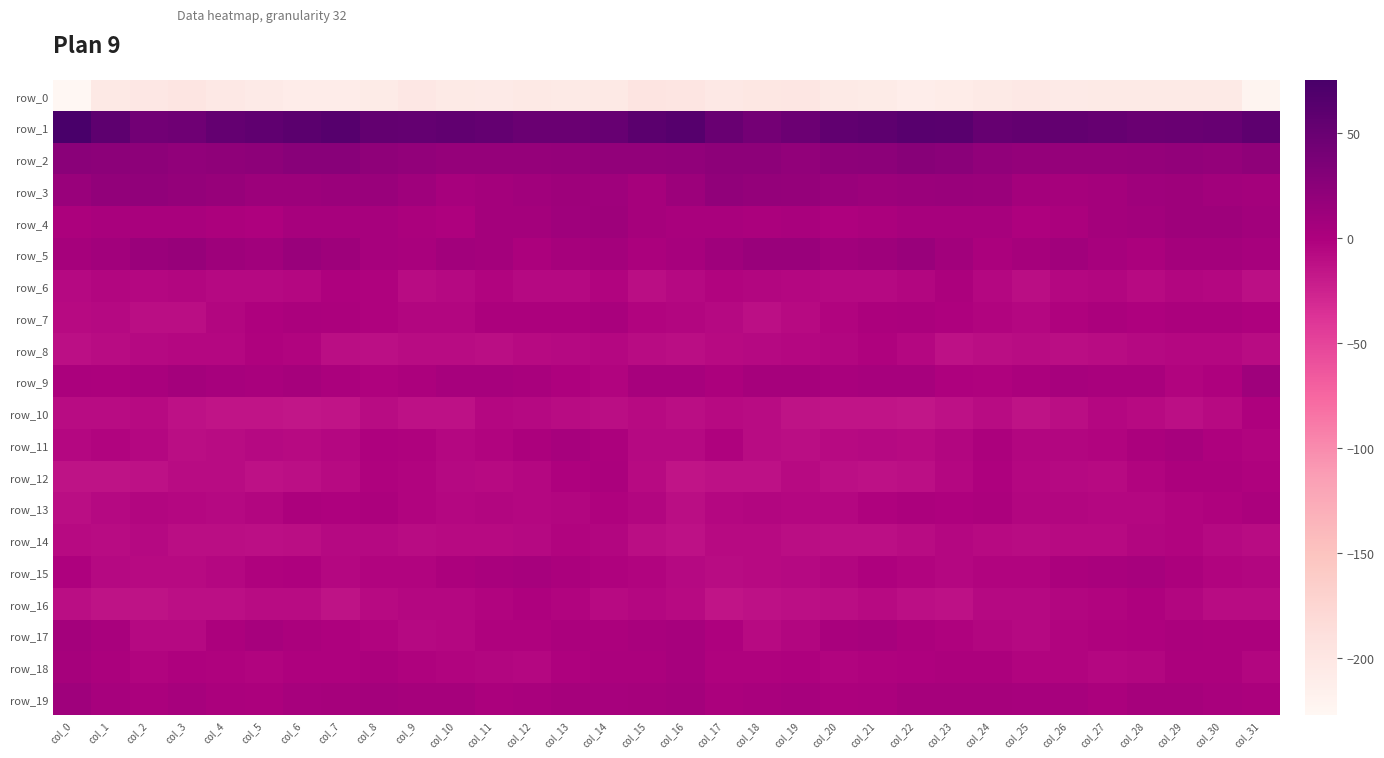

True or false: row_17 has a value of 2.9 at col_1.

True